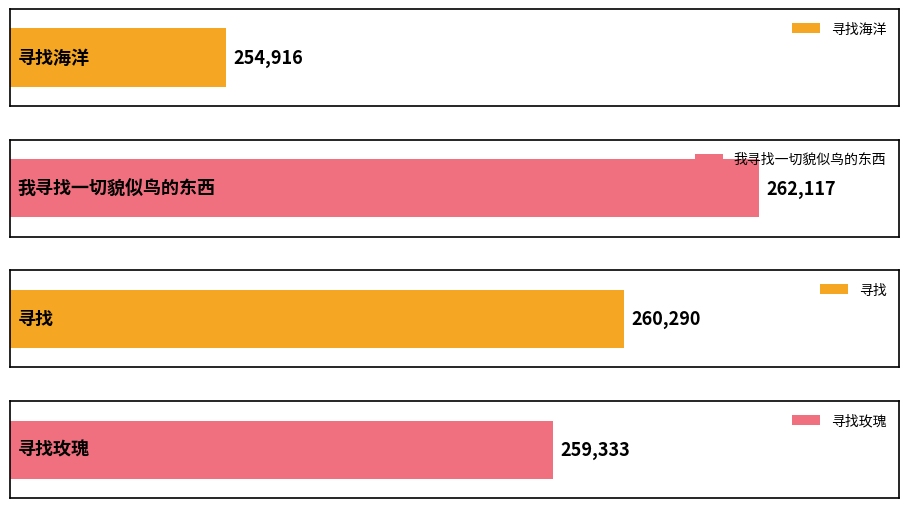

What is the difference between the values at 寻找 and 寻找海洋?

5374